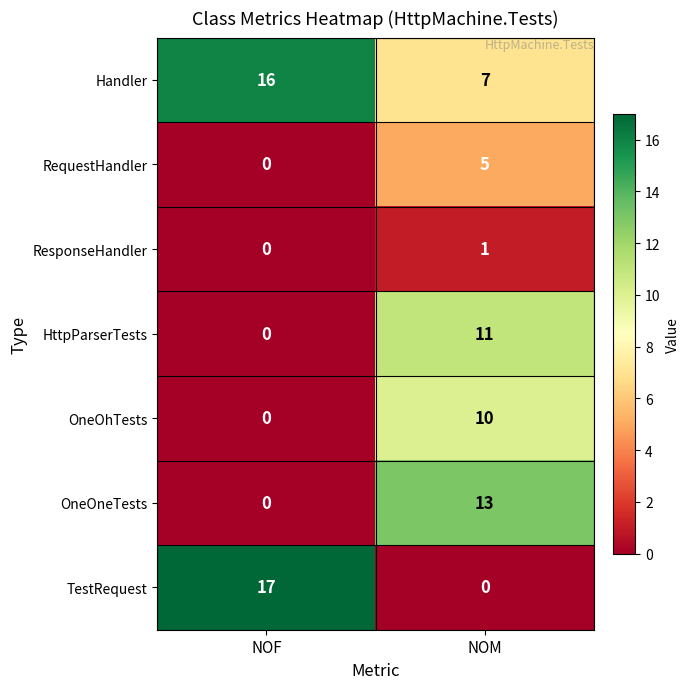

How many data points does each series have?

2